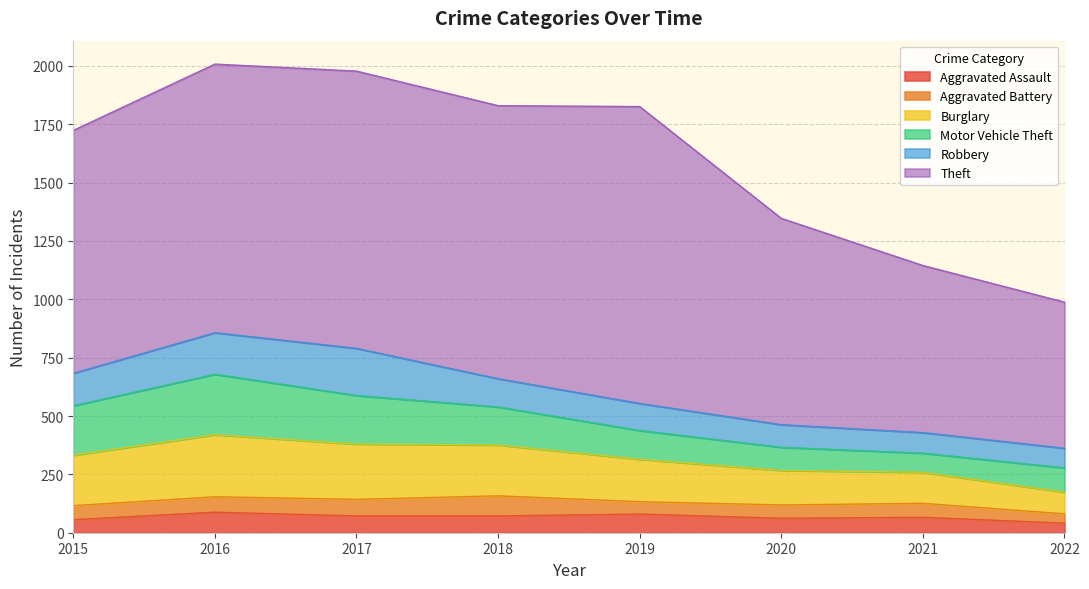

The value of Robbery at 2019 is 116. True or false?

True